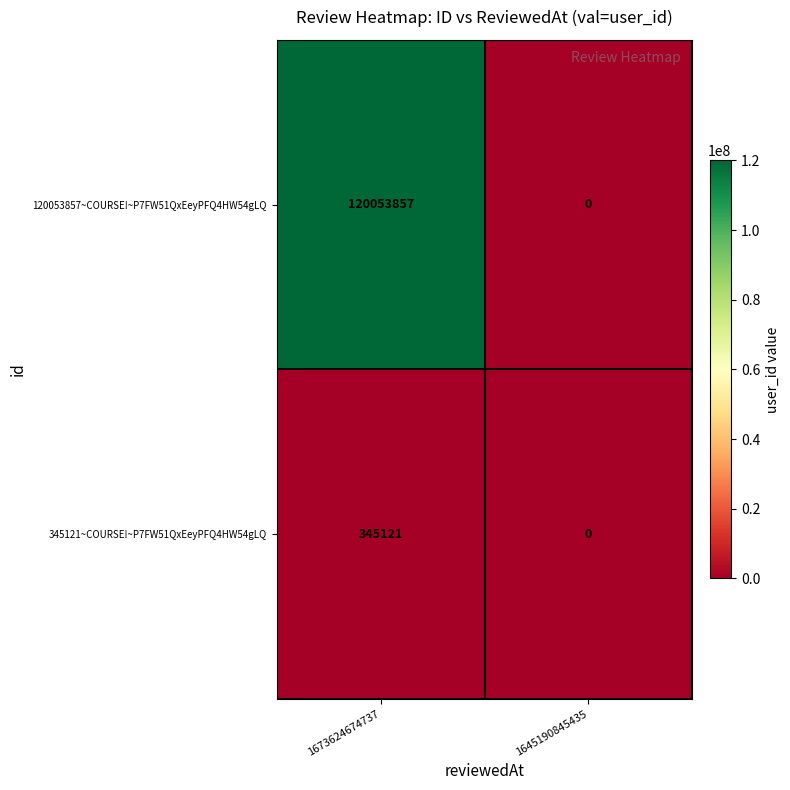

What is the maximum value shown in the chart?

120053857